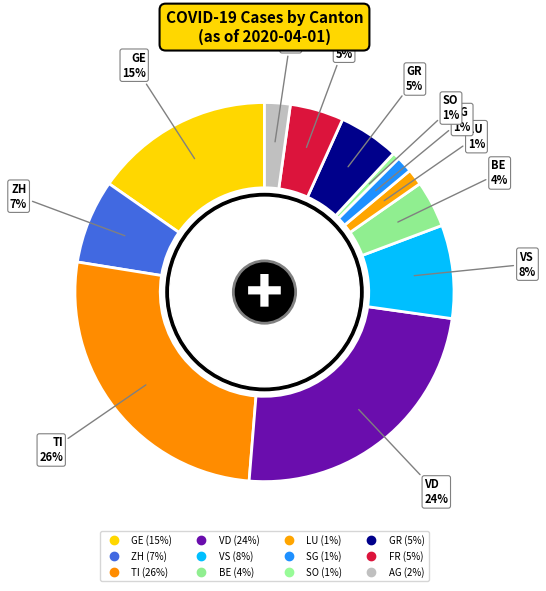

Approximately how many times larger is the value at BE compared to GR?

0.8